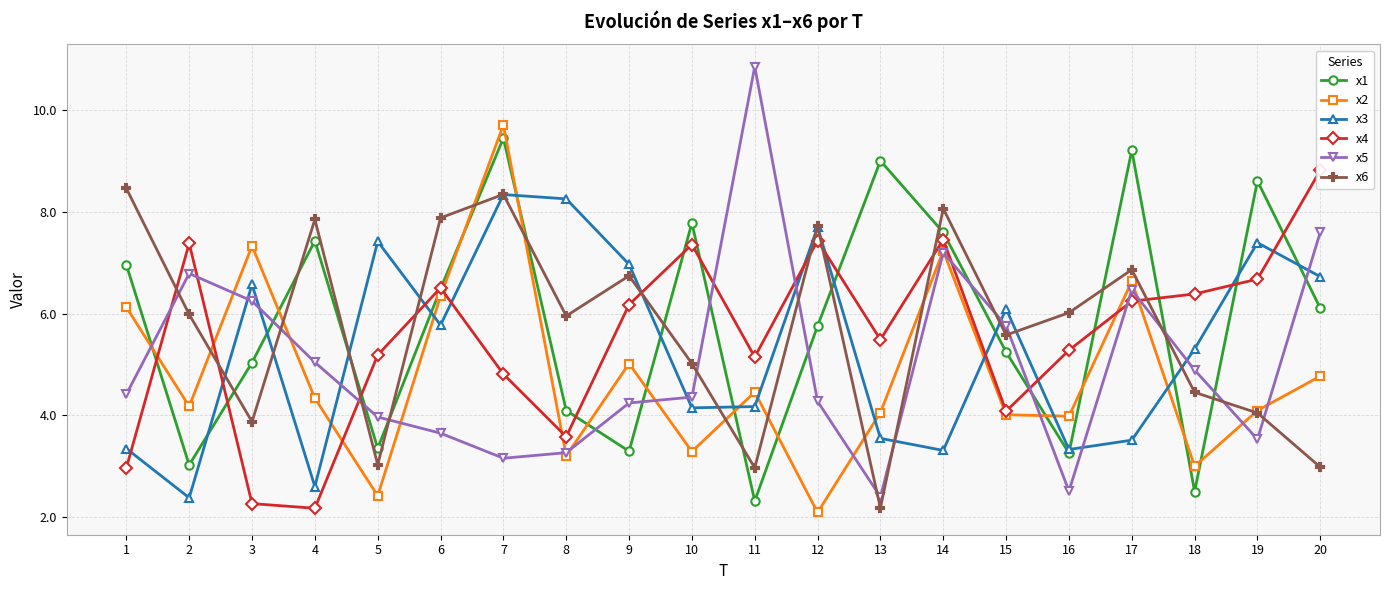

Where is x4 nearest to the value 5?

11